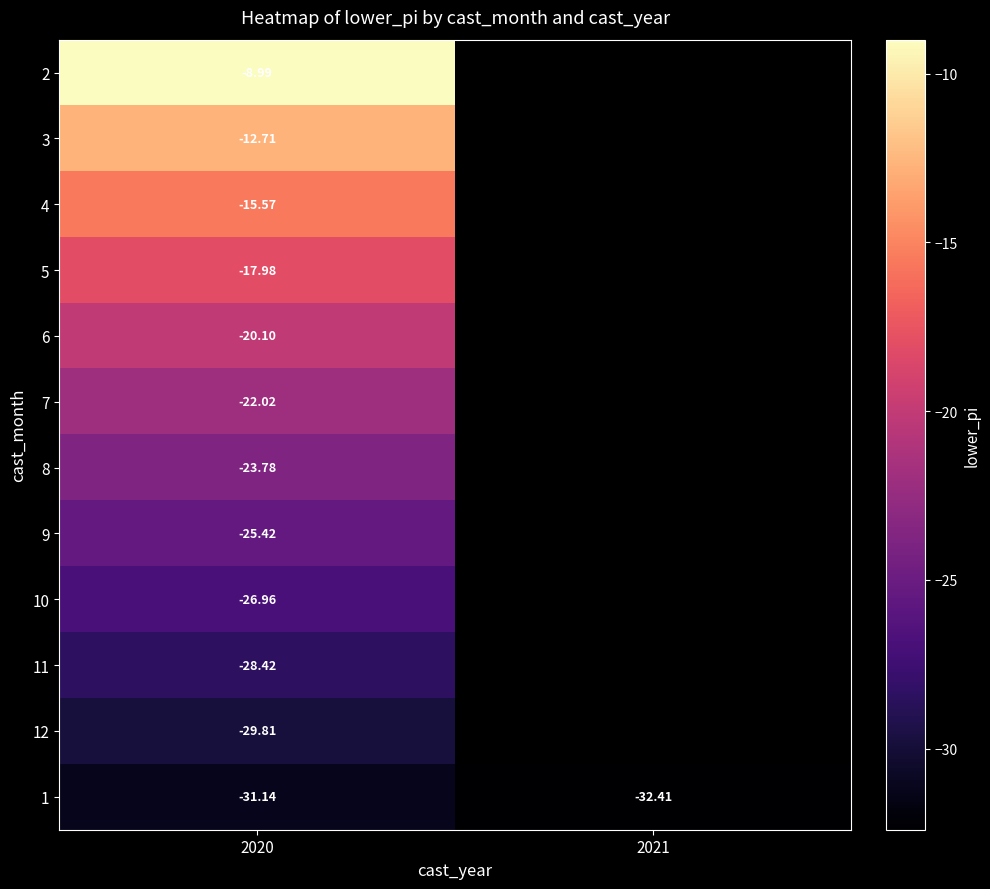

Is the value of 9 at 2020 greater than the value of 10 at 2020?

Yes